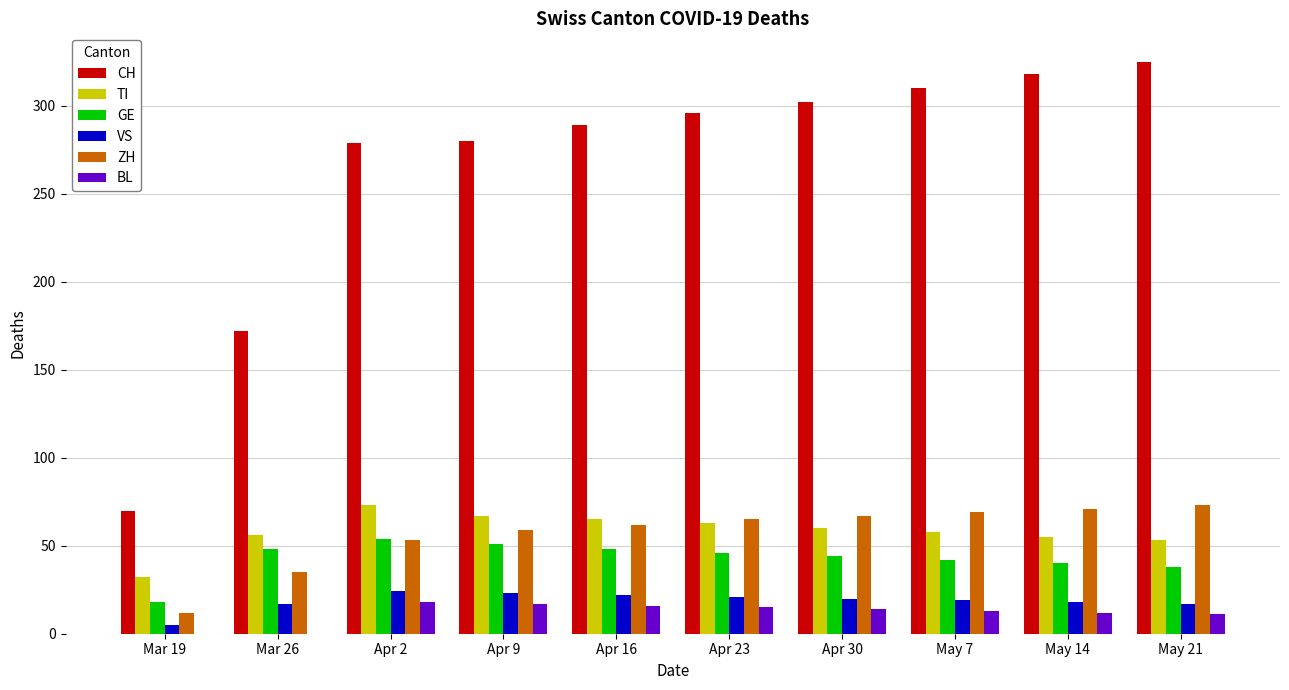

True or false: CH has a value of 318 at May 14.

True